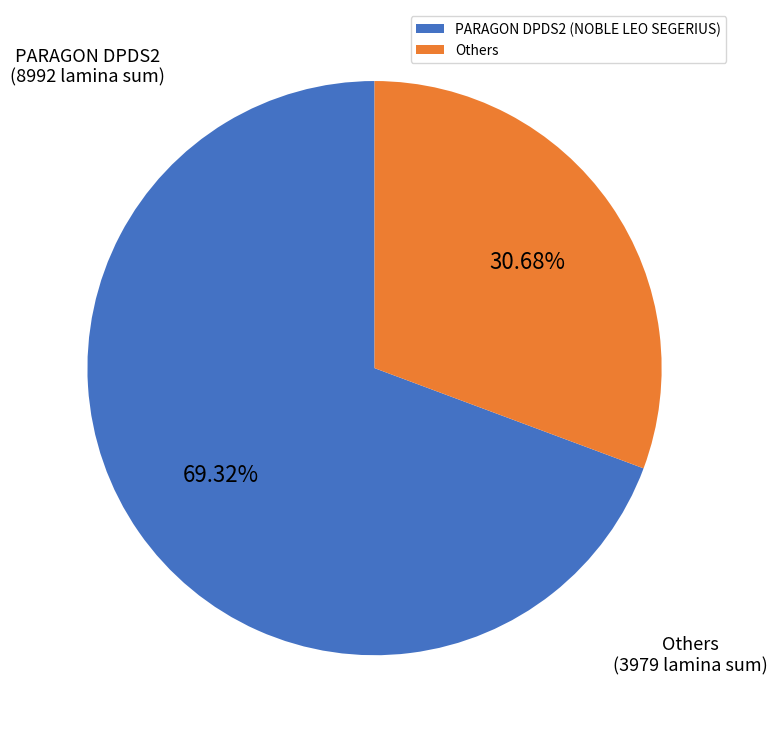

Between PARAGON DPDS2 (NOBLE LEO SEGERIUS) and Others, which is larger?

PARAGON DPDS2 (NOBLE LEO SEGERIUS)